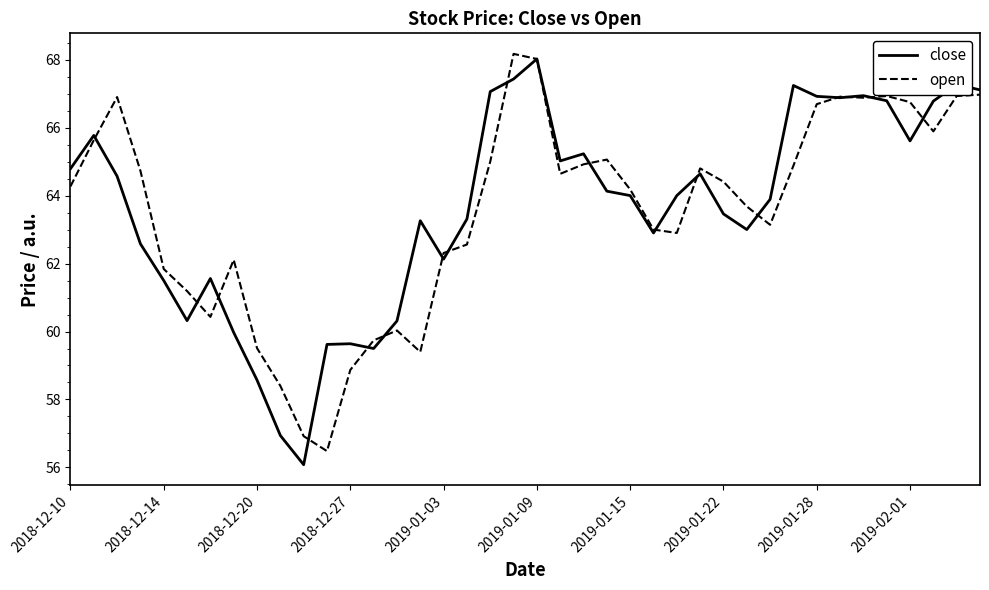

In close, how many points are lower than both neighbors (excluding endpoints)?

9